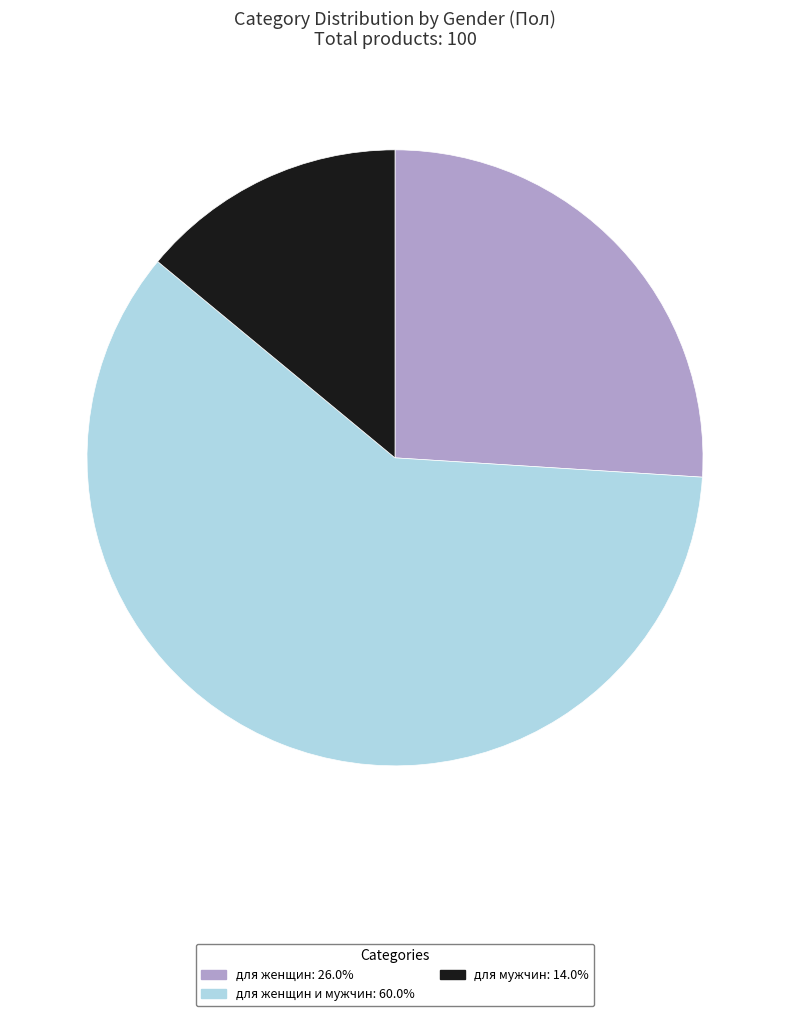

Approximately how many times larger is the value at для женщин: 26.0% compared to для женщин и мужчин: 60.0%?

0.4